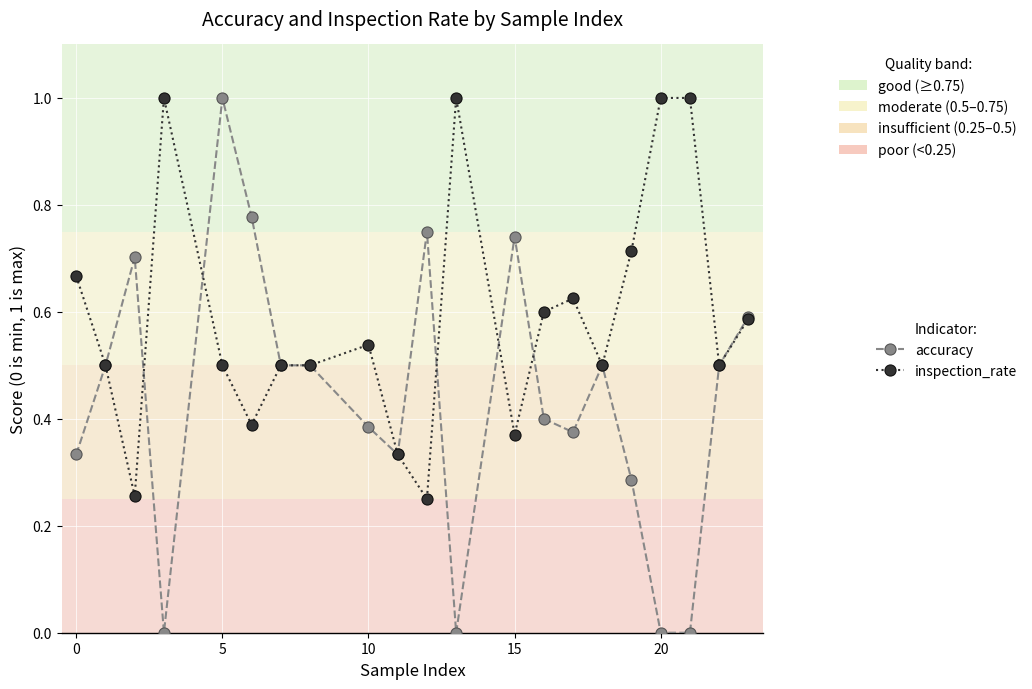

Which series has the widest spread of values?

accuracy